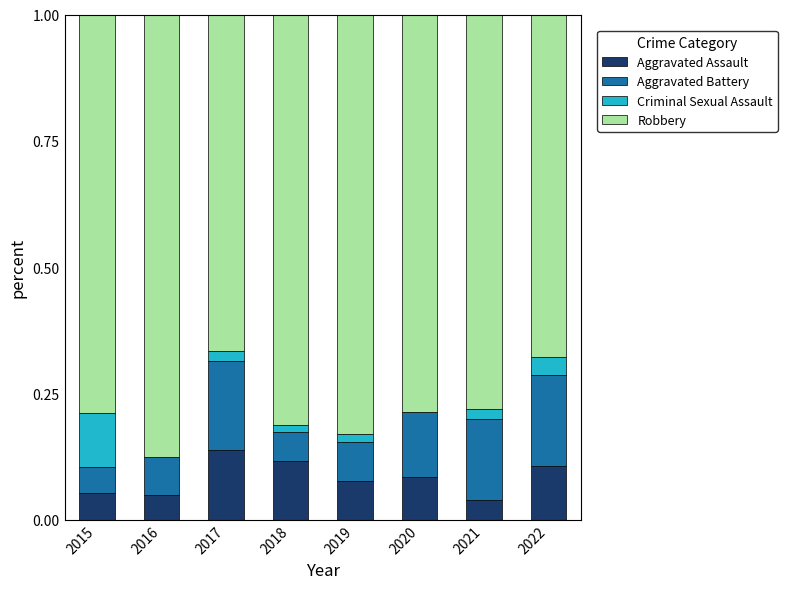

The Aggravated Assault series shows 0.0 at 2016. True or false?

False